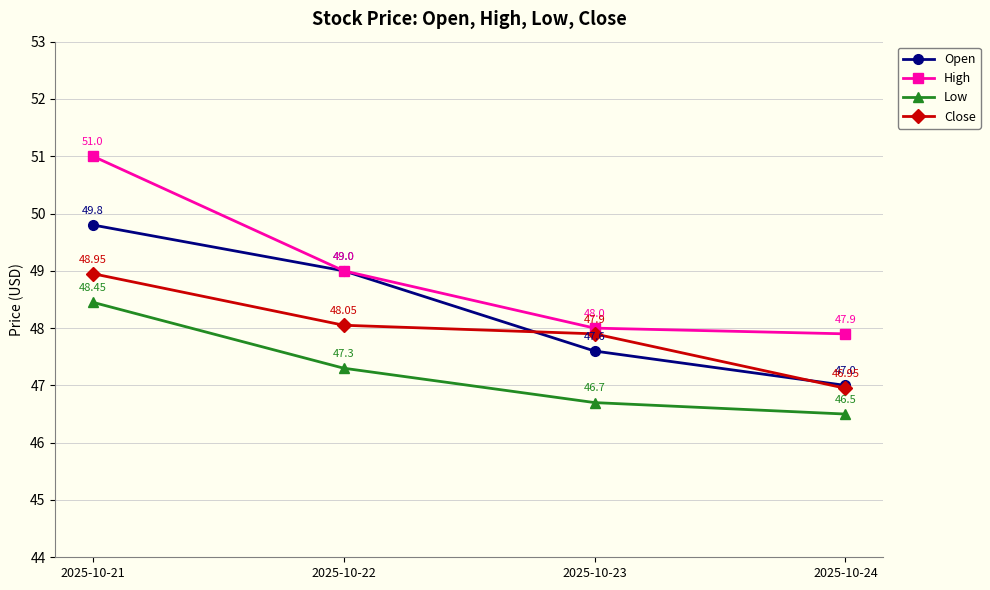

Is the value of Open at 2025-10-22 greater than the value of High at 2025-10-24?

Yes